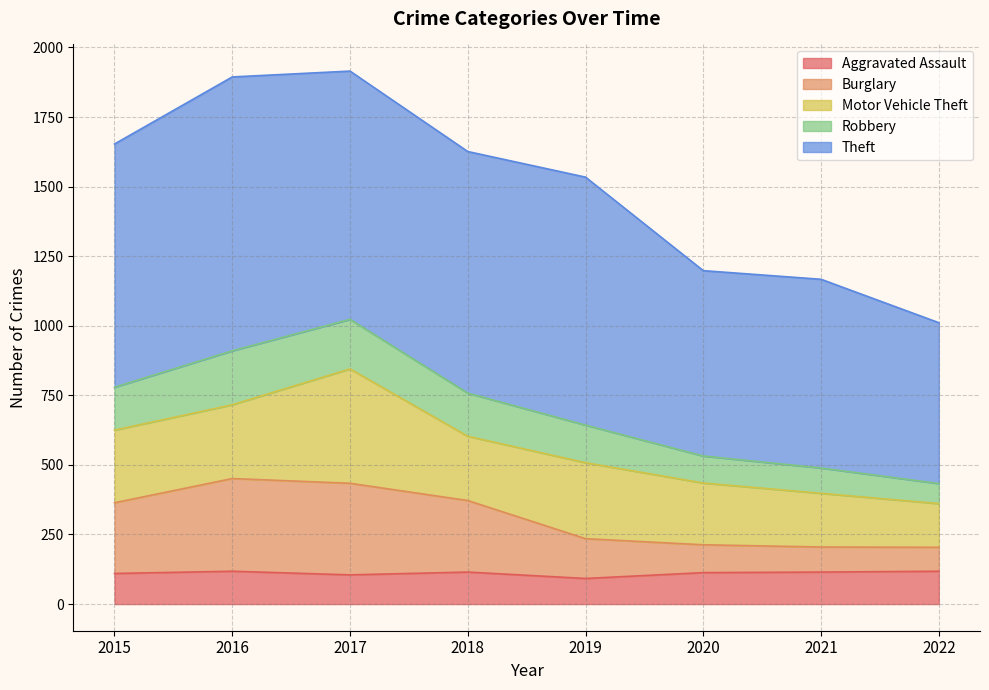

What is the total value across all series at 2015?

1653